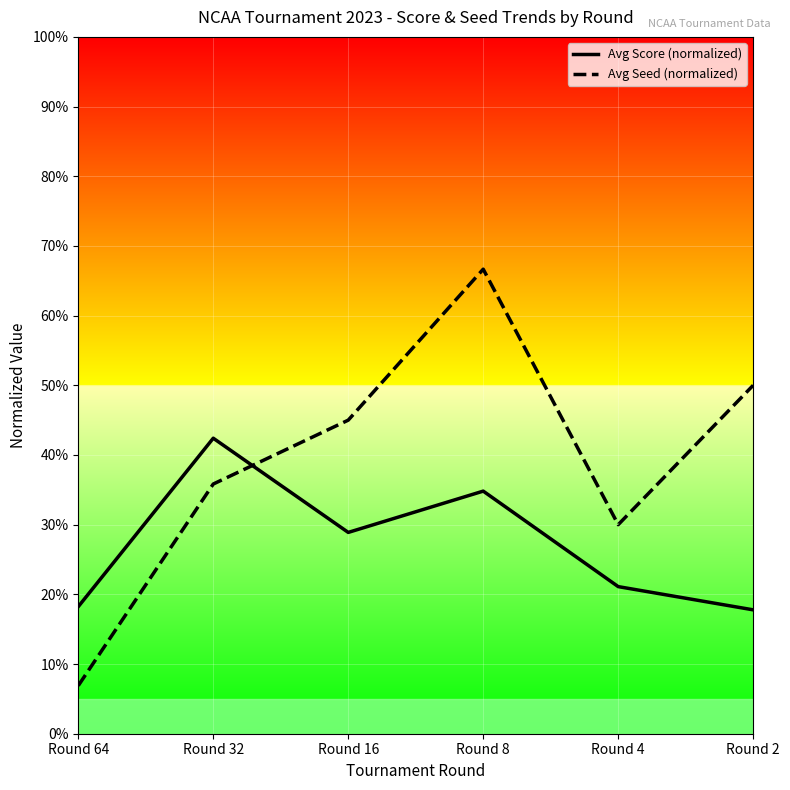

What is the difference between the Avg Score (normalized) values at Round 16 and Round 32?

13.5